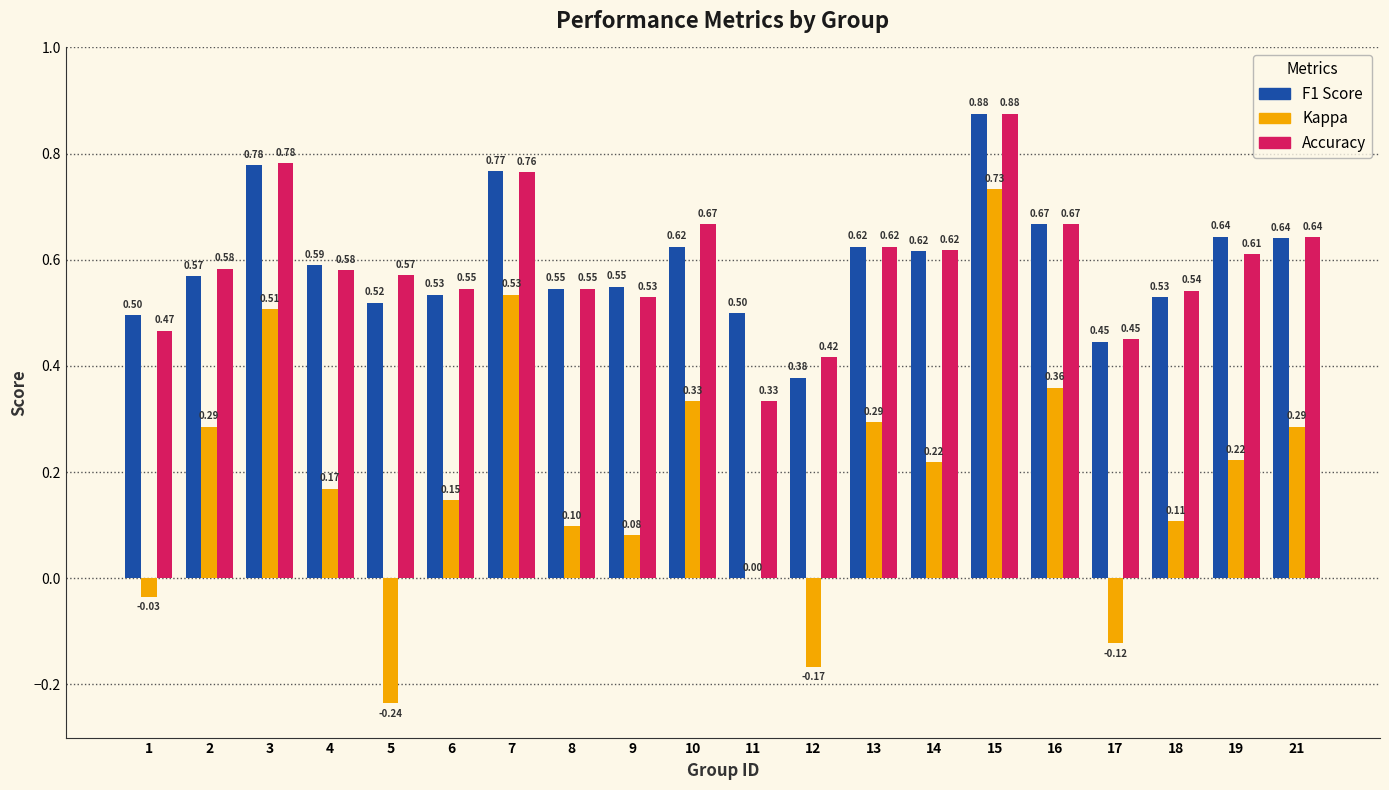

At which category is the sum across all series the highest?

15